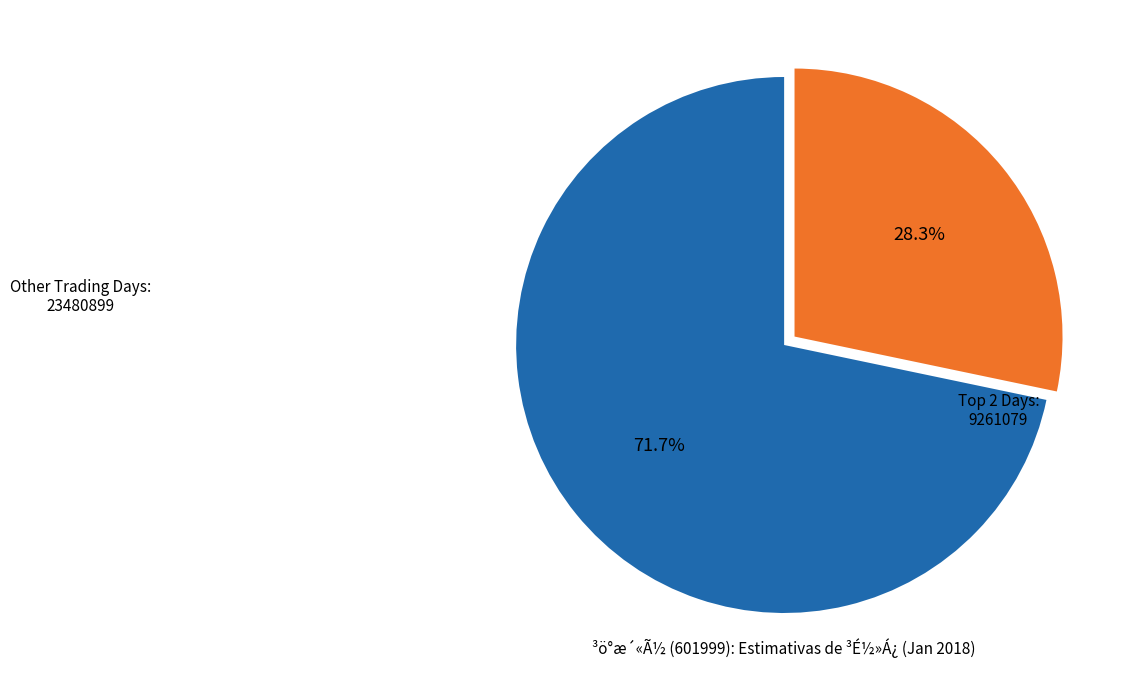

Does any single category account for the majority?

Yes